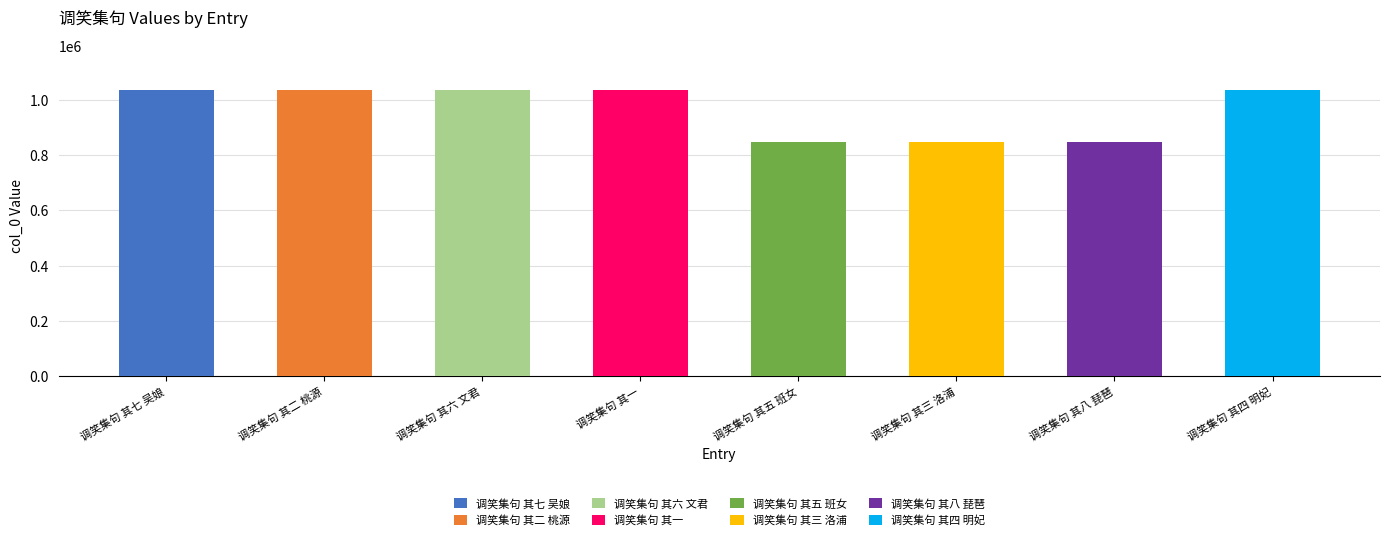

Rank the categories by value from highest to lowest.

调笑集句 其七 吴娘, 调笑集句 其四 明妃, 调笑集句 其二 桃源, 调笑集句 其一, 调笑集句 其六 文君, 调笑集句 其八 琵琶, 调笑集句 其五 班女, 调笑集句 其三 洛浦